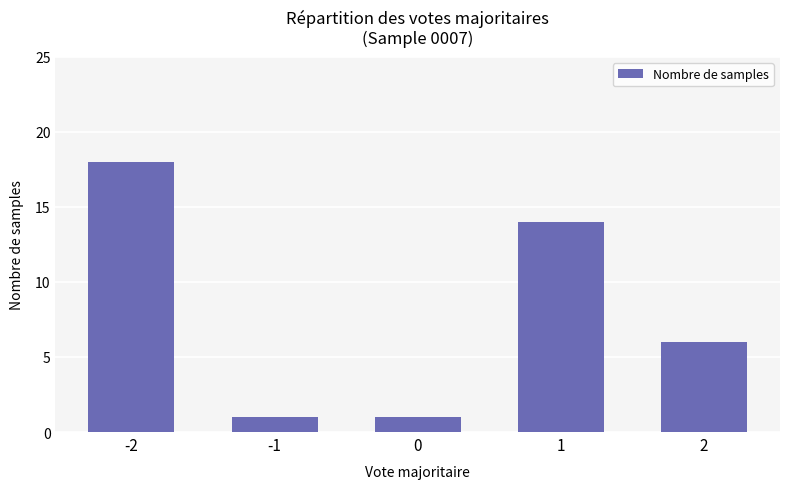

How many data points does each series have?

5